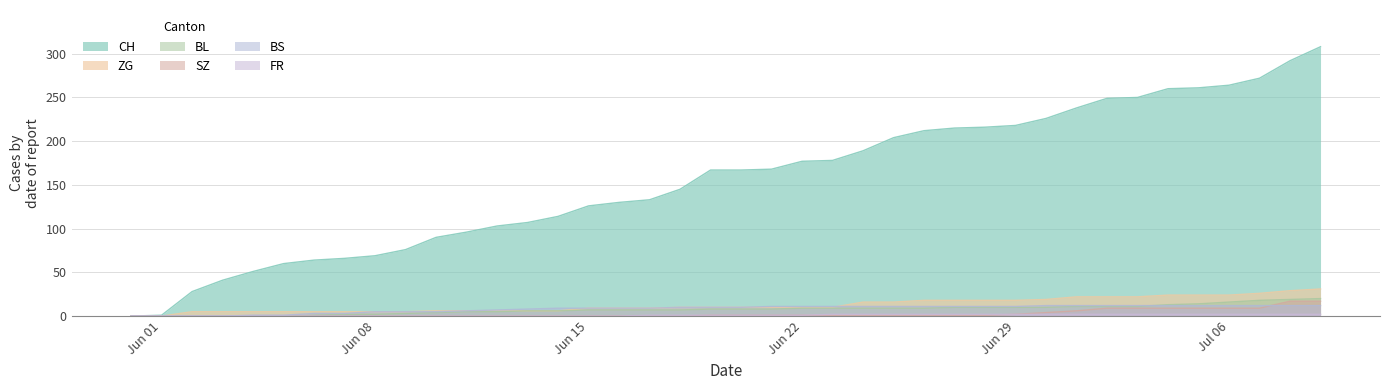

What is the sum of all ZG values?

504